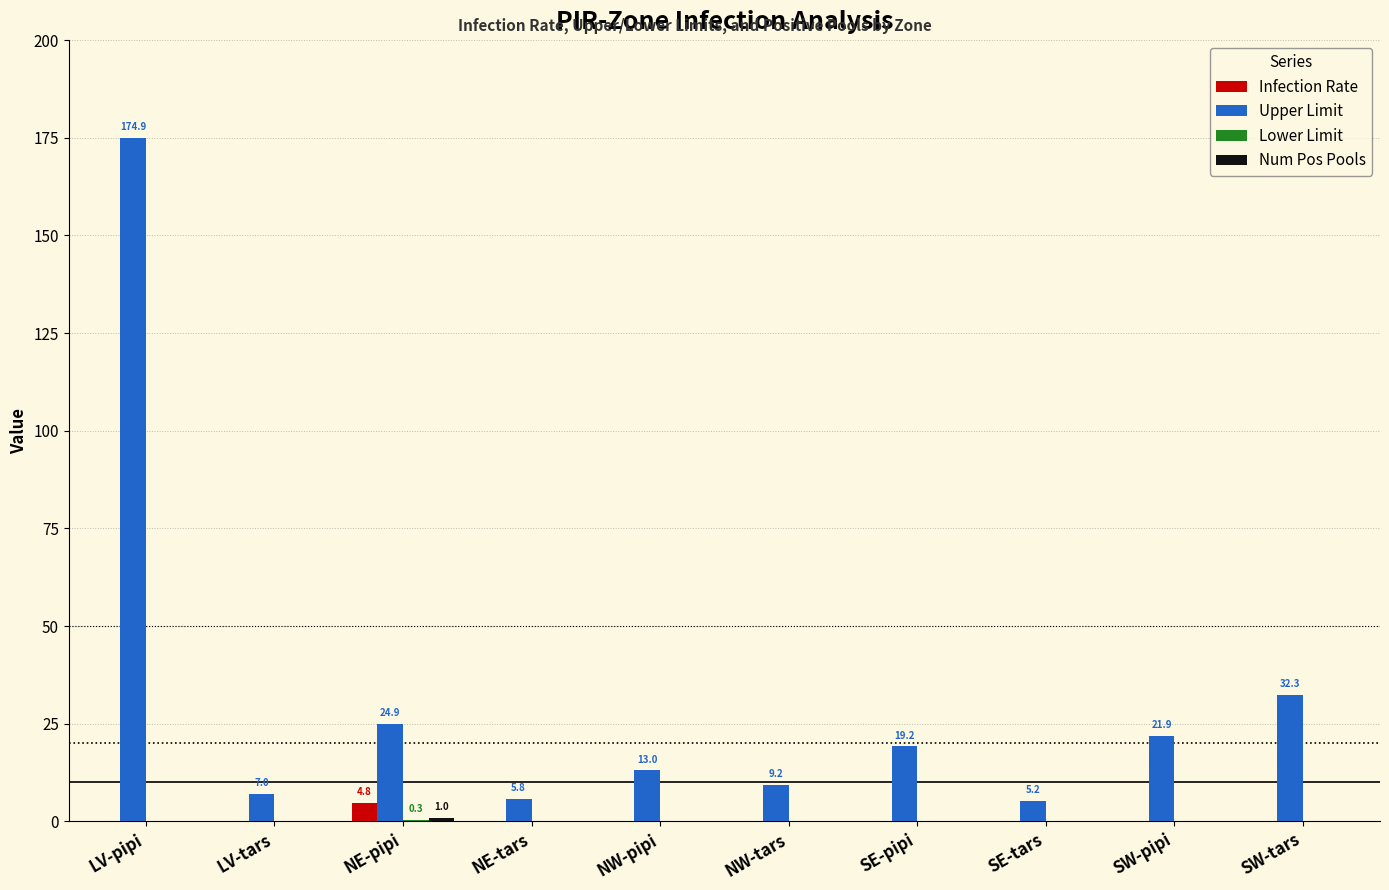

What is the greatest value displayed?

174.9